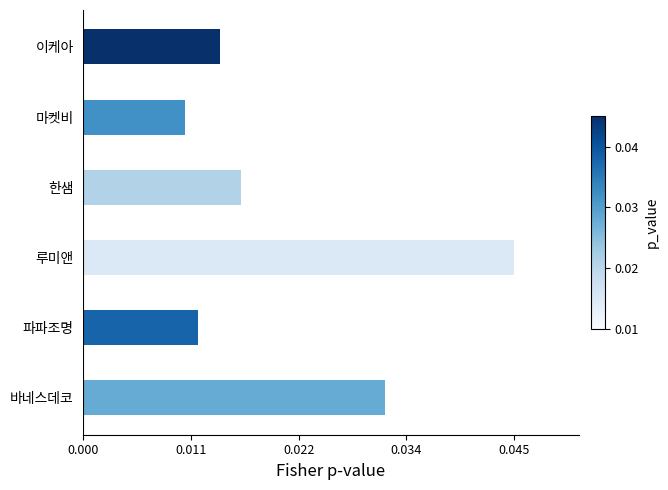

Which category has the highest value across all series?

루미앤